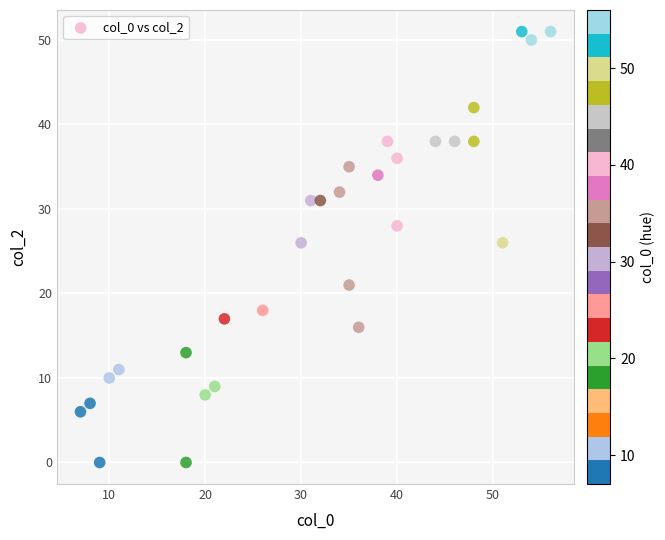

What is the range of X values (max minus min)?

49